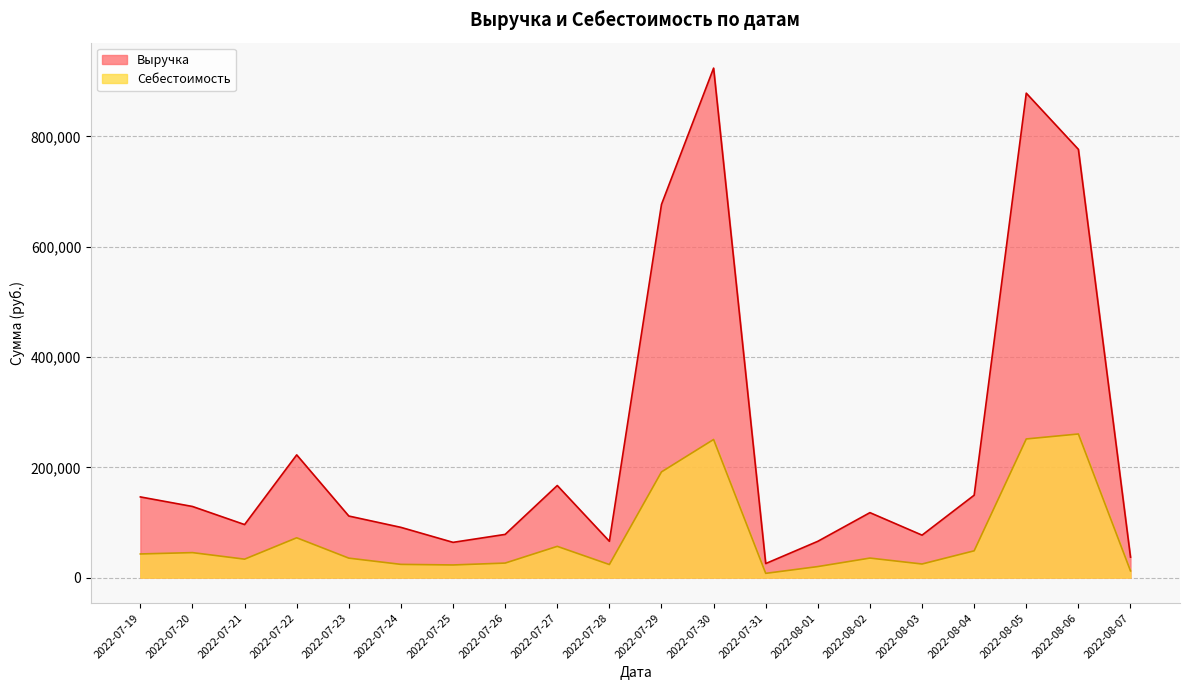

What is the sum of the Себестоимость values at 2022-08-03 and 2022-07-25?

47597.2